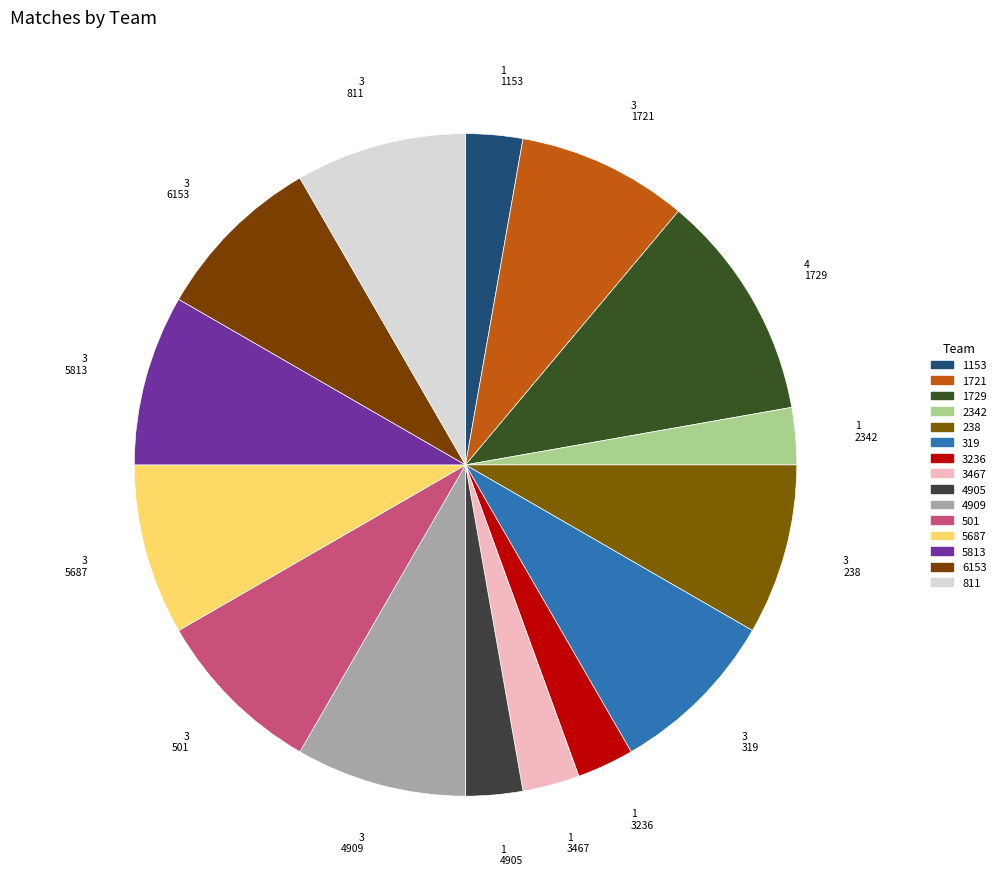

How many slices are in this pie chart?

15